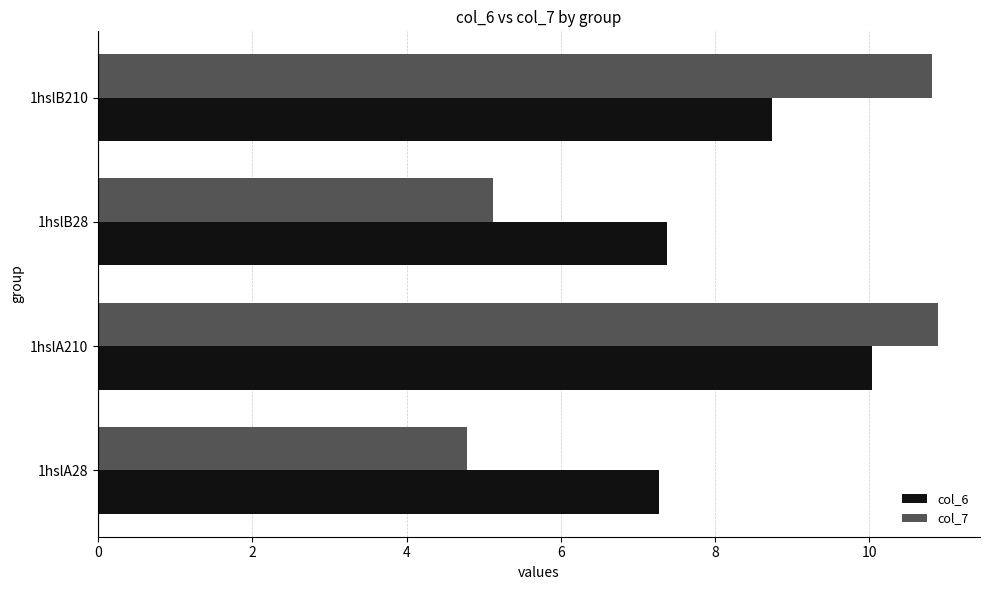

Is it true that col_6 equals 10.0 at 1hslA28?

False